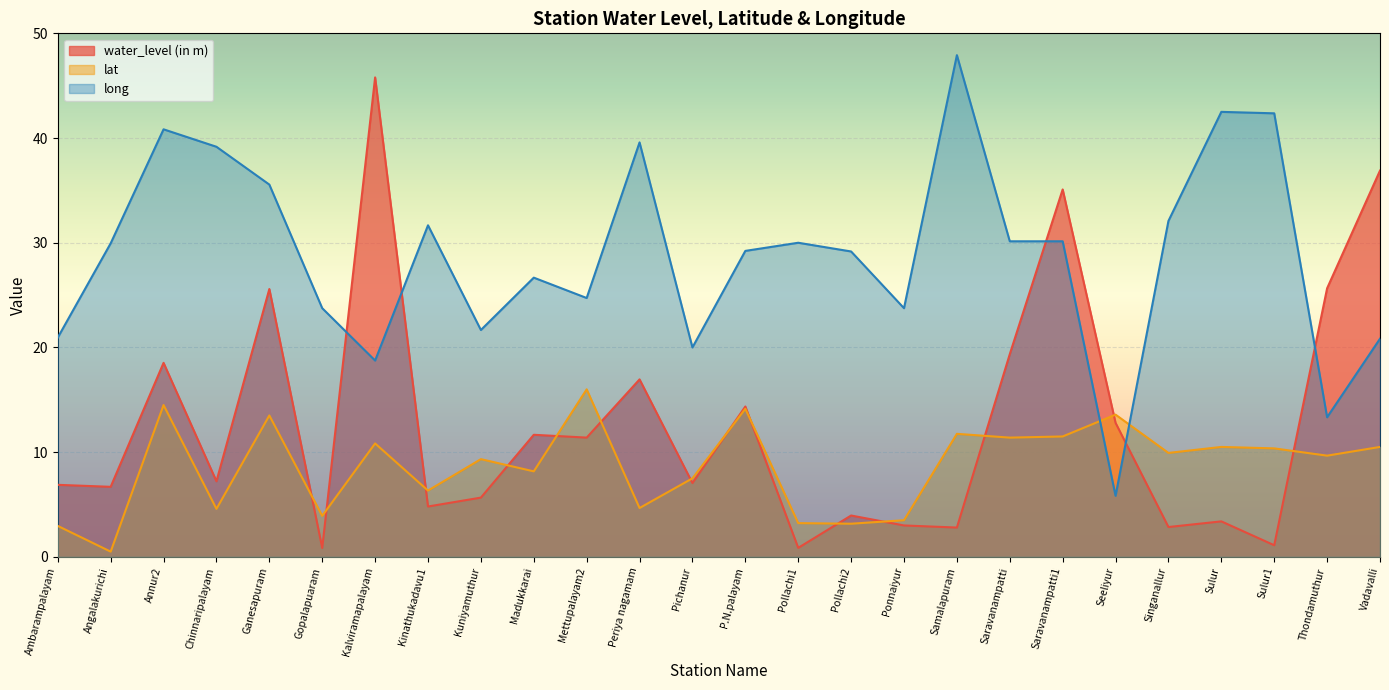

At which category is the sum across all series the highest?

Saravanampatti1